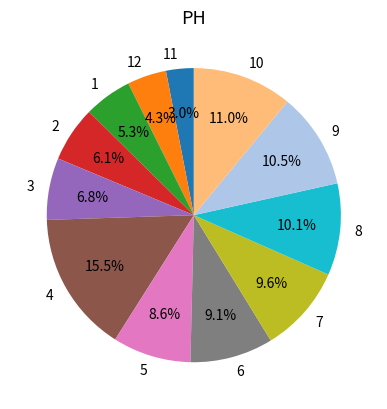

Combined, do 7 and 4 account for over 50%?

No